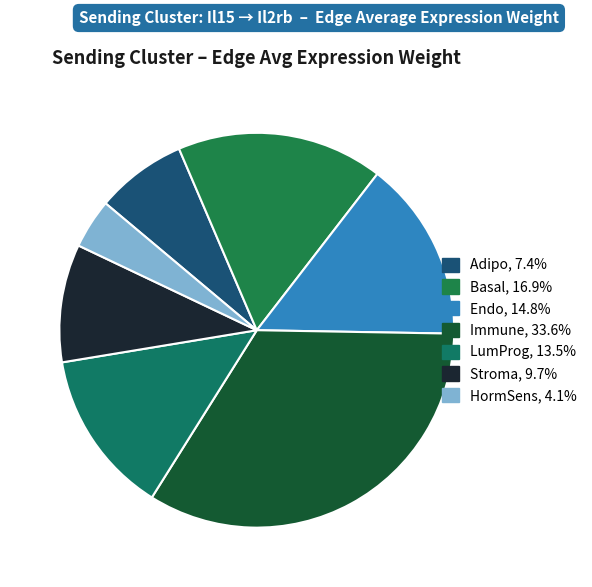

Which category has the smallest portion of the pie?

HormSens